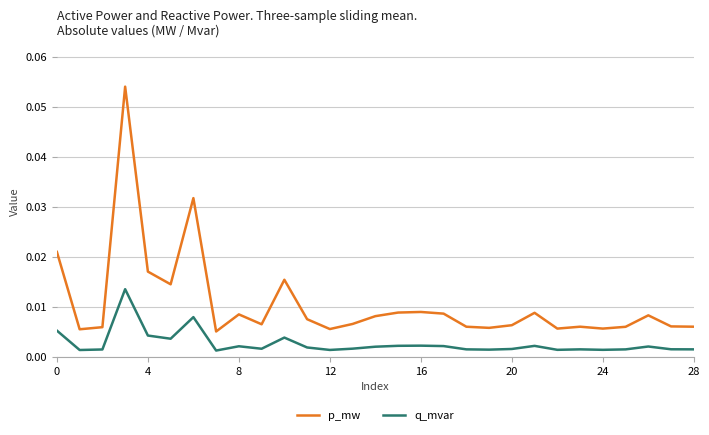

Which series has the largest total across all categories?

p_mw